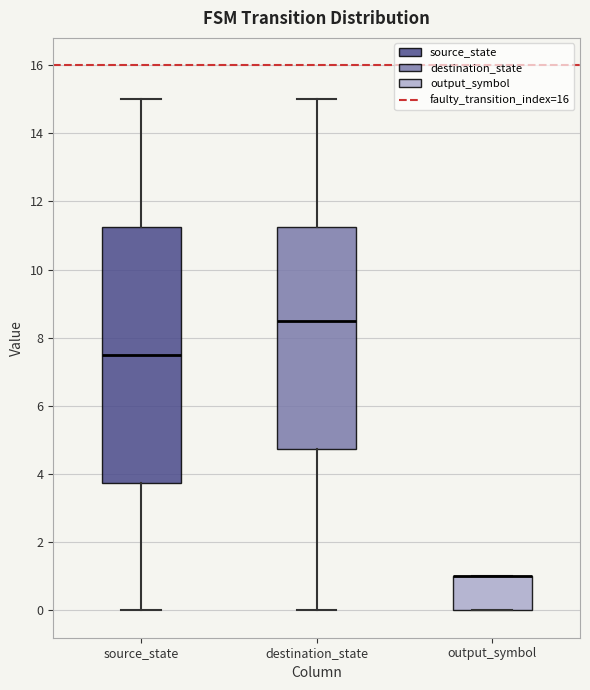

Reading left to right, read every box against the y-axis: the position of its median line, the range the box covers, and the ends of its whiskers. The values are not printed on the chart, so give them approximately, as read against the axis.

source_state: median 7.6, box 3.8 to 11.2, whiskers 0.0 to 15.0
destination_state: median 8.6, box 4.8 to 11.2, whiskers 0.0 to 15.0
output_symbol: median 1.0 (drawn on the box's upper edge), box 0.0 to 1.0, whiskers 0.0 to 1.0